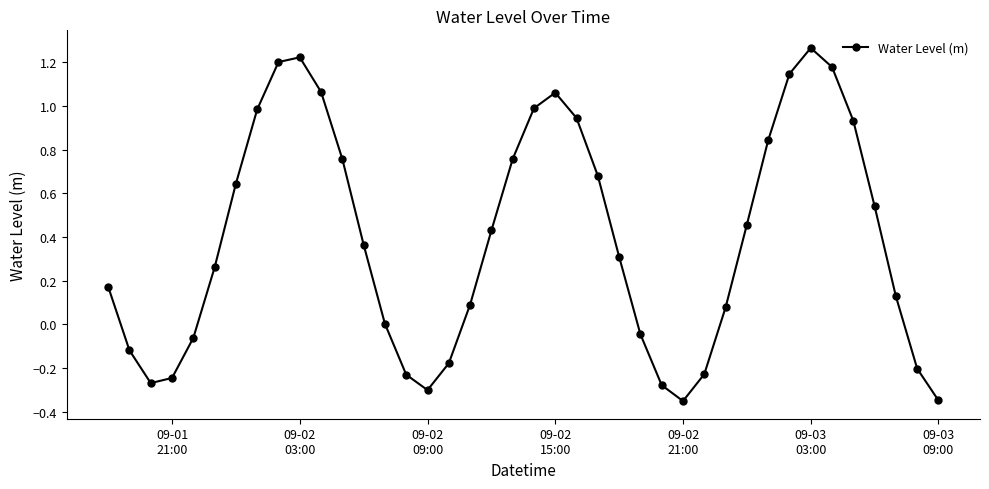

How many interior local valleys (lower than both neighbors) does the data have?

3